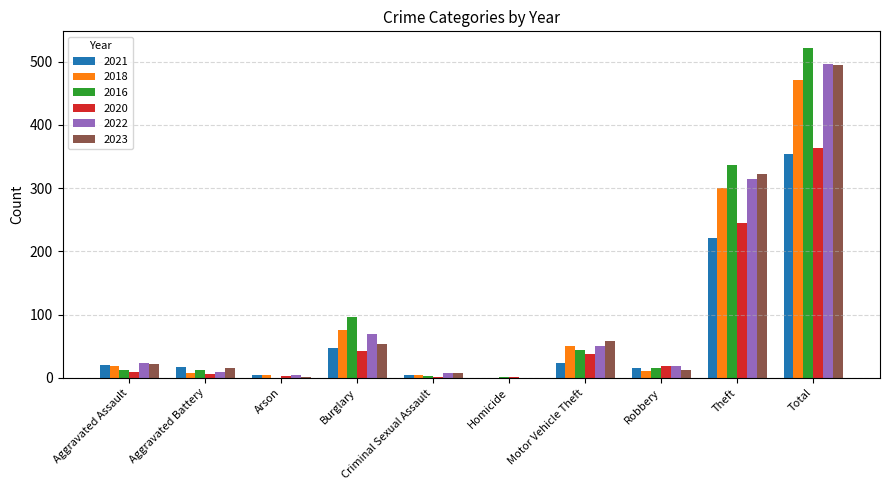

How many data points does each series have?

10